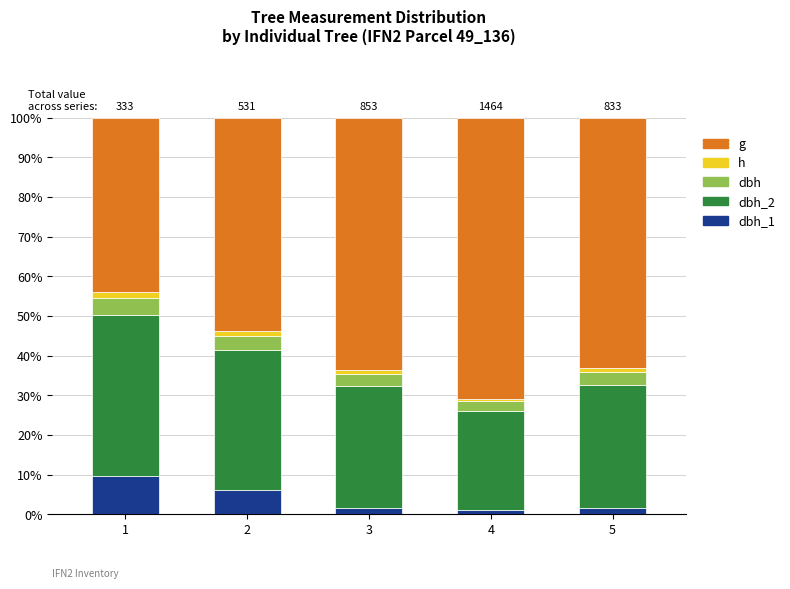

How many bars are there in total?

5